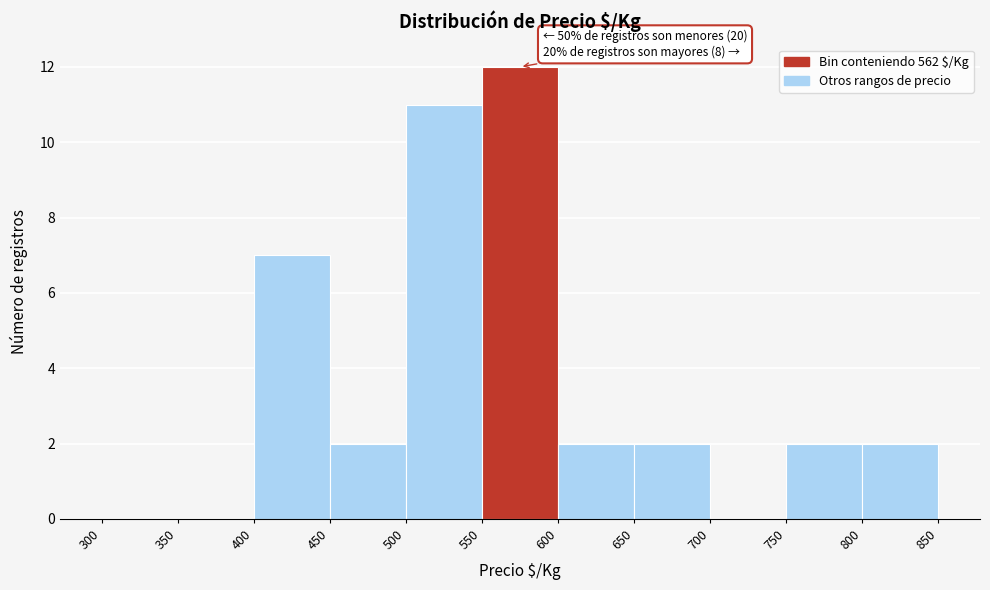

Over which range of the x-axis is the bar tallest?

550 to 600